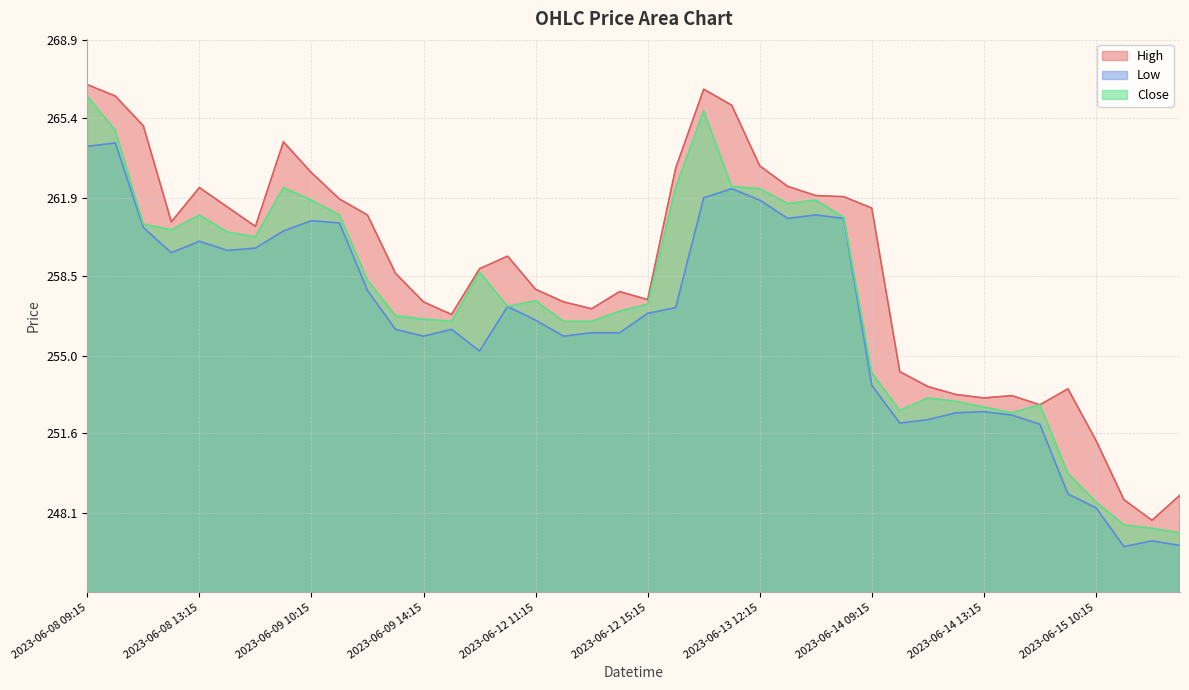

True or false: Low has a value of 246.7 at 2023-06-15 11:15.

True